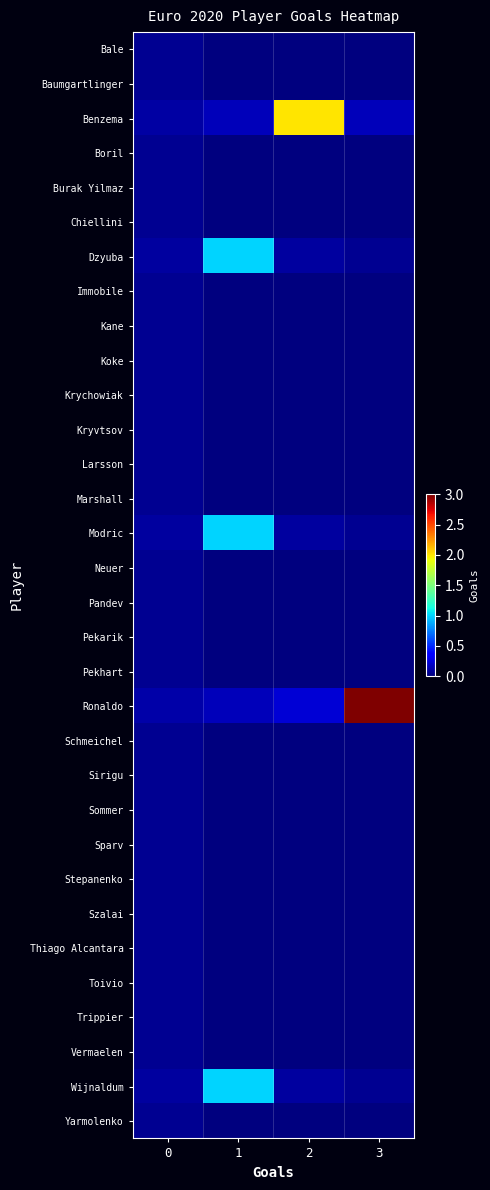

Which series has the largest range (max minus min)?

Ronaldo